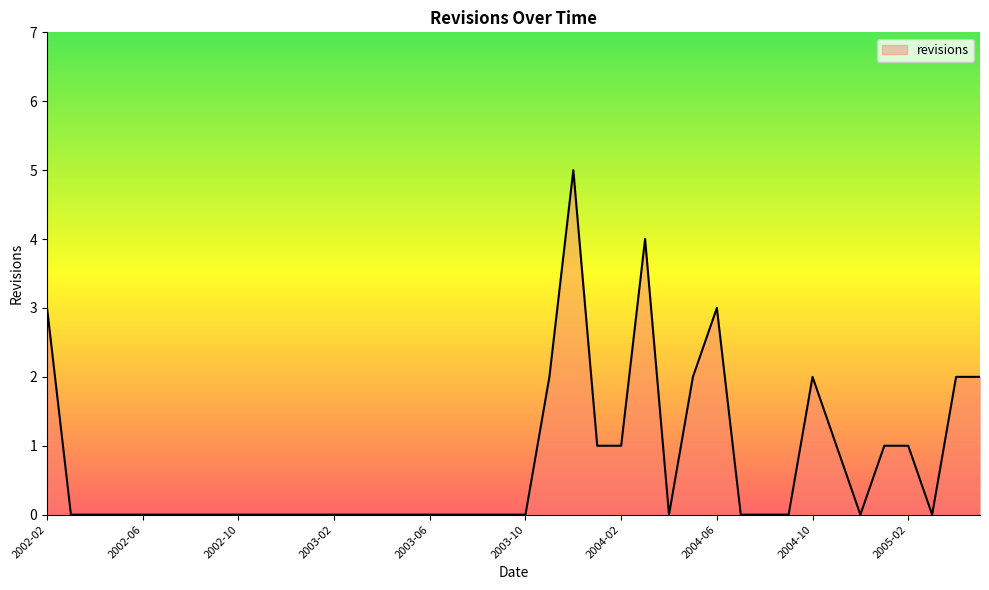

What is the difference between the maximum and minimum values?

5